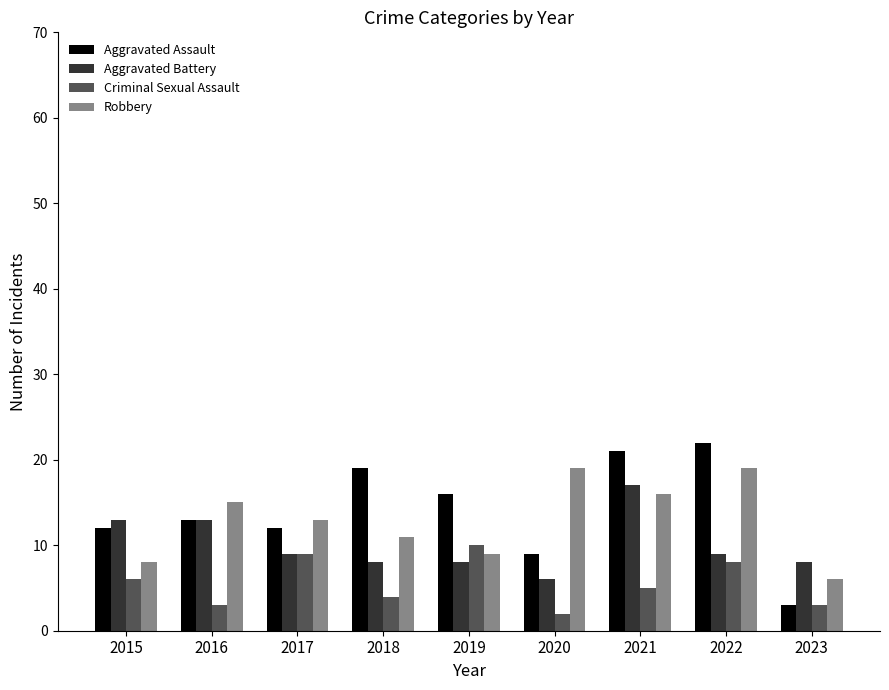

True or false: Robbery has a value of 22 at 2016.

False